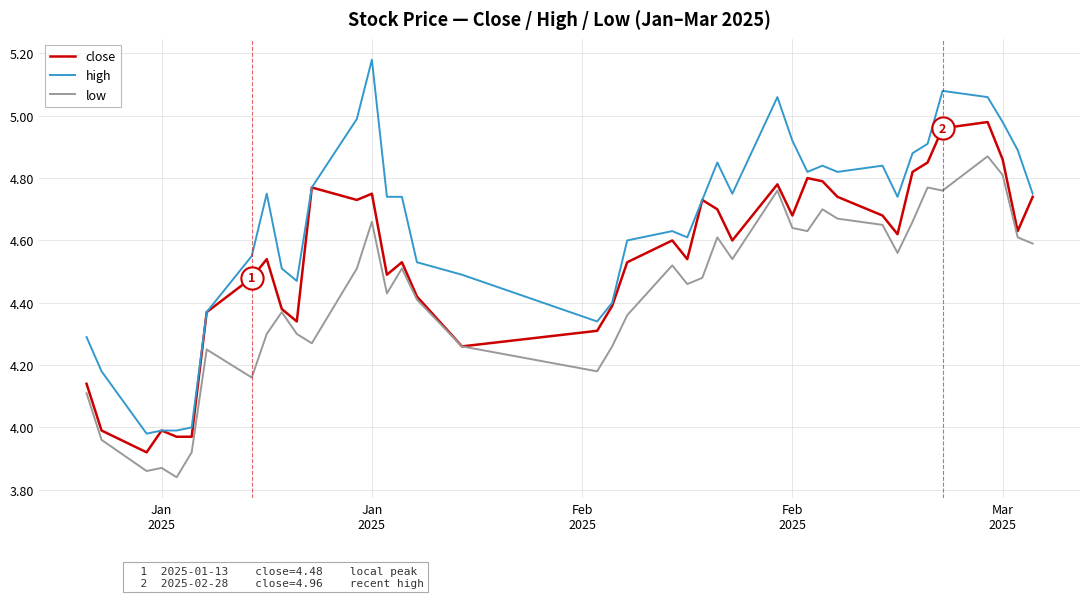

True or false: high and low cross at least once.

False